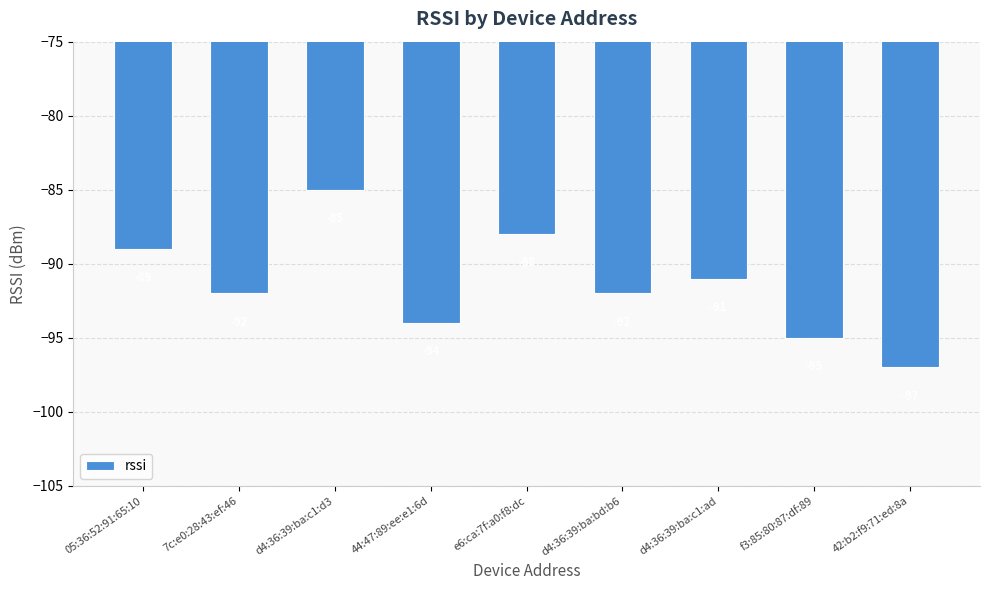

How many data points are less than -92?

3